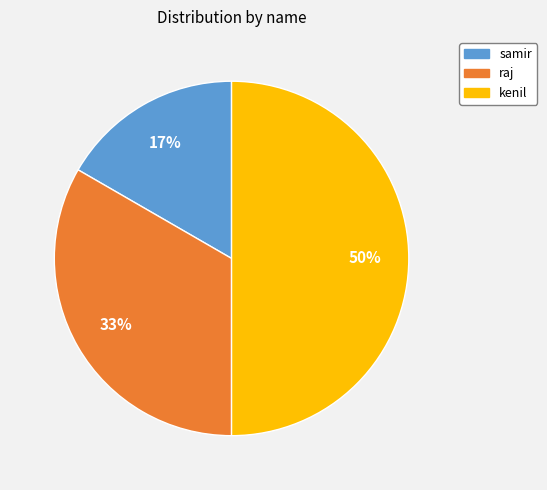

Is it true that kenil is 50% of the pie?

True